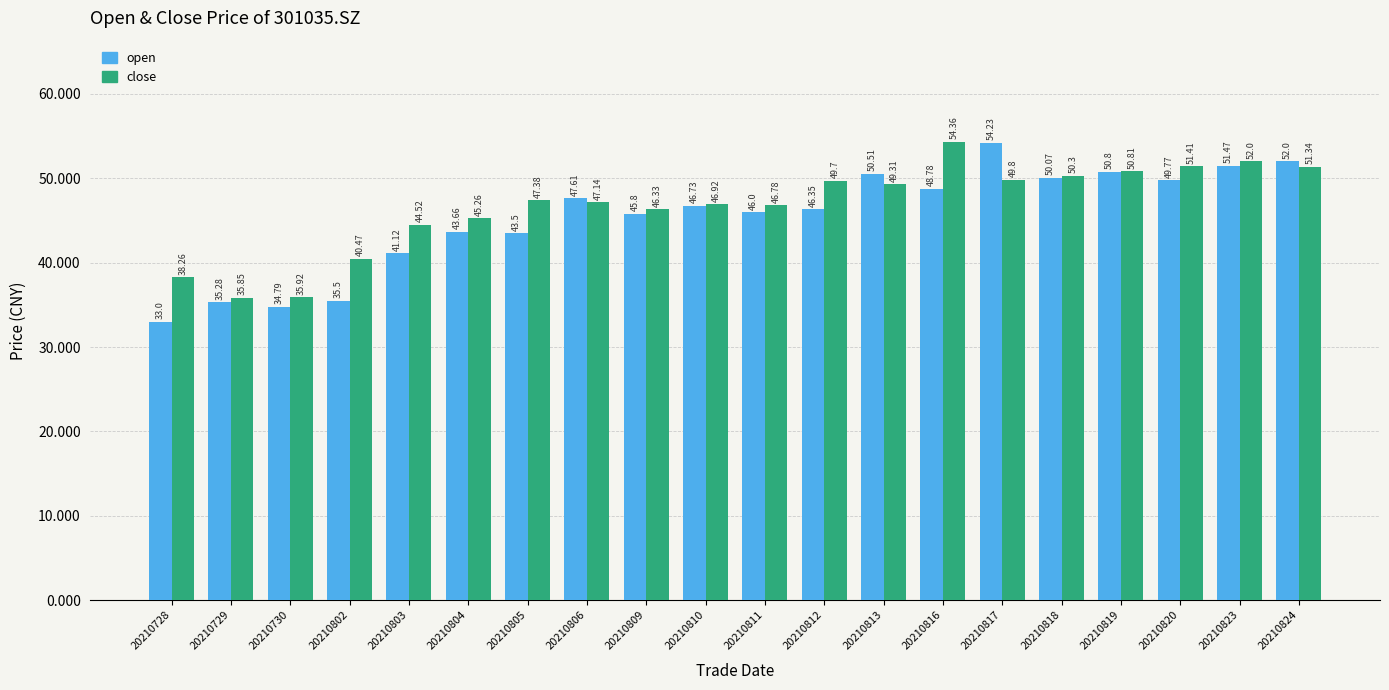

What value does the open series have at 20210728?

33.0